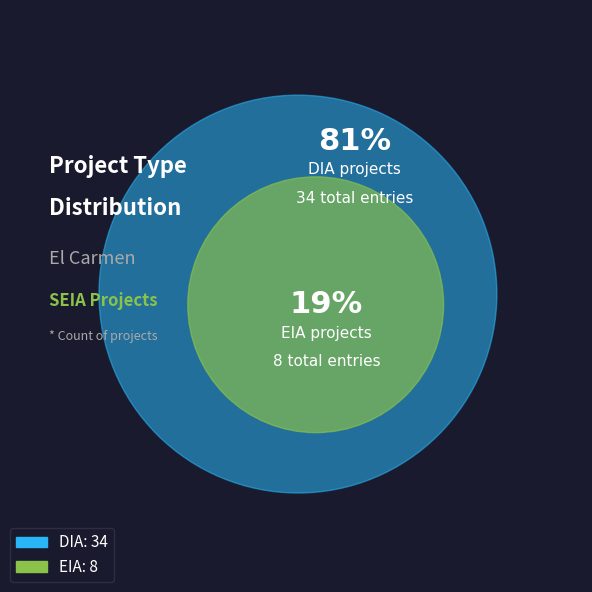

What percentage is the DIA slice, to the nearest percent?

81%